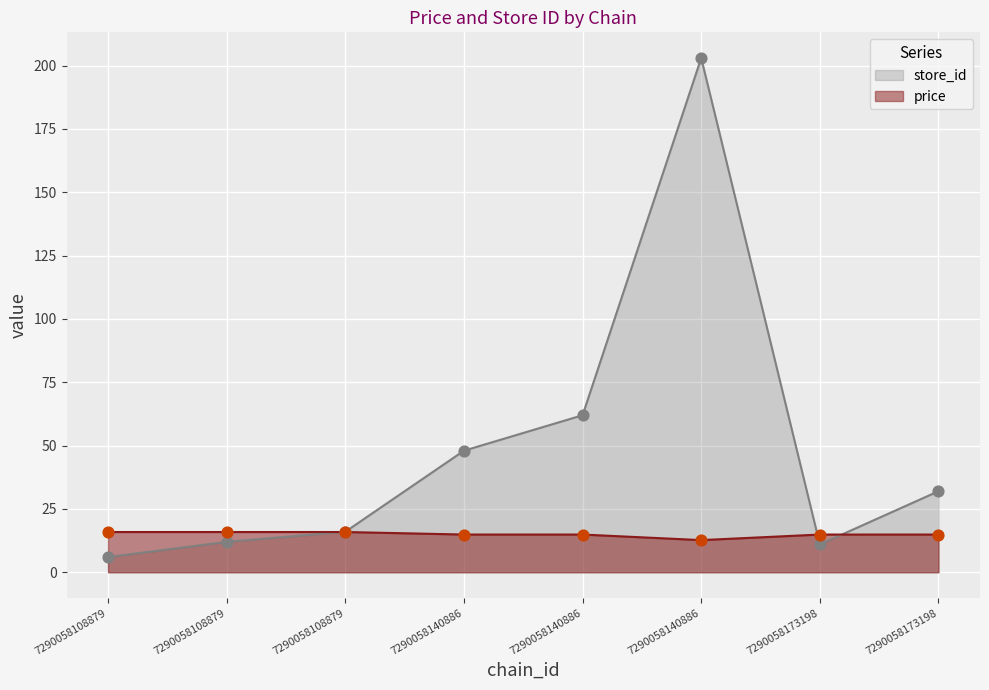

Which series has the largest total across all categories?

store_id